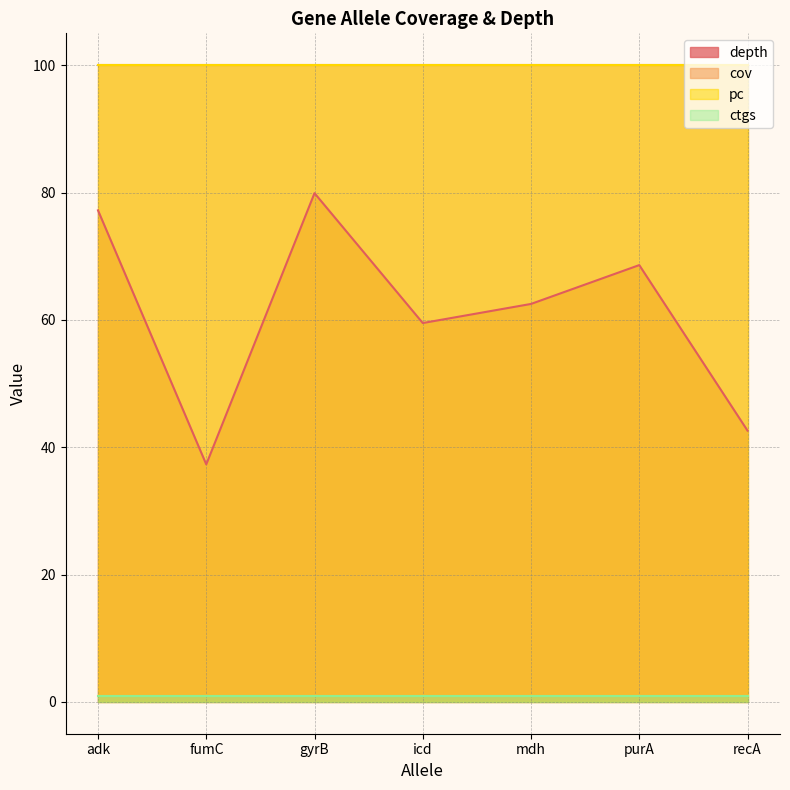

What is the maximum value shown in the chart?

100.0